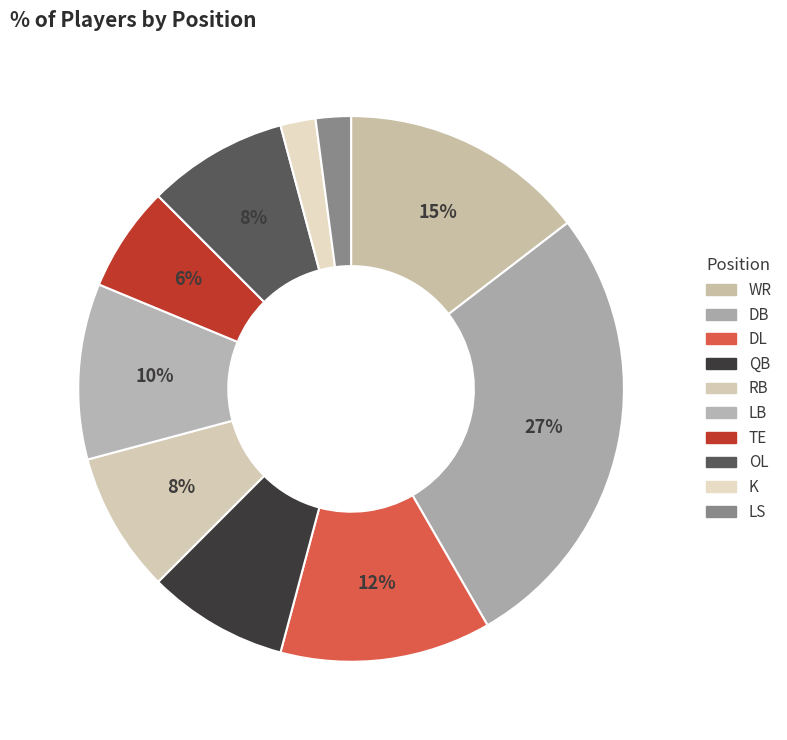

Between DL and LS, which is larger?

DL